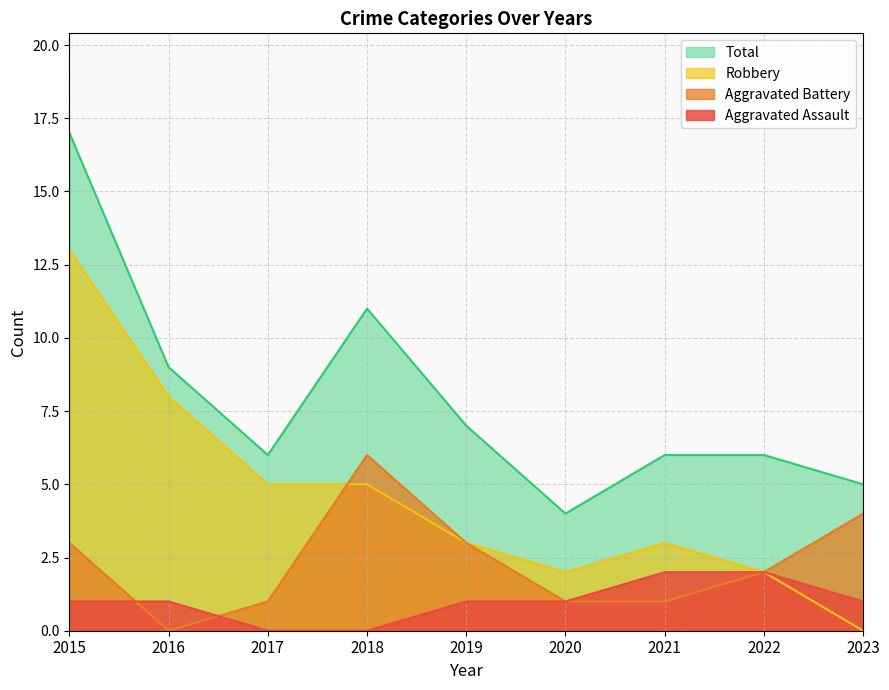

List the labels in order of Total value, smallest first.

2020, 2023, 2017, 2021, 2022, 2019, 2016, 2018, 2015